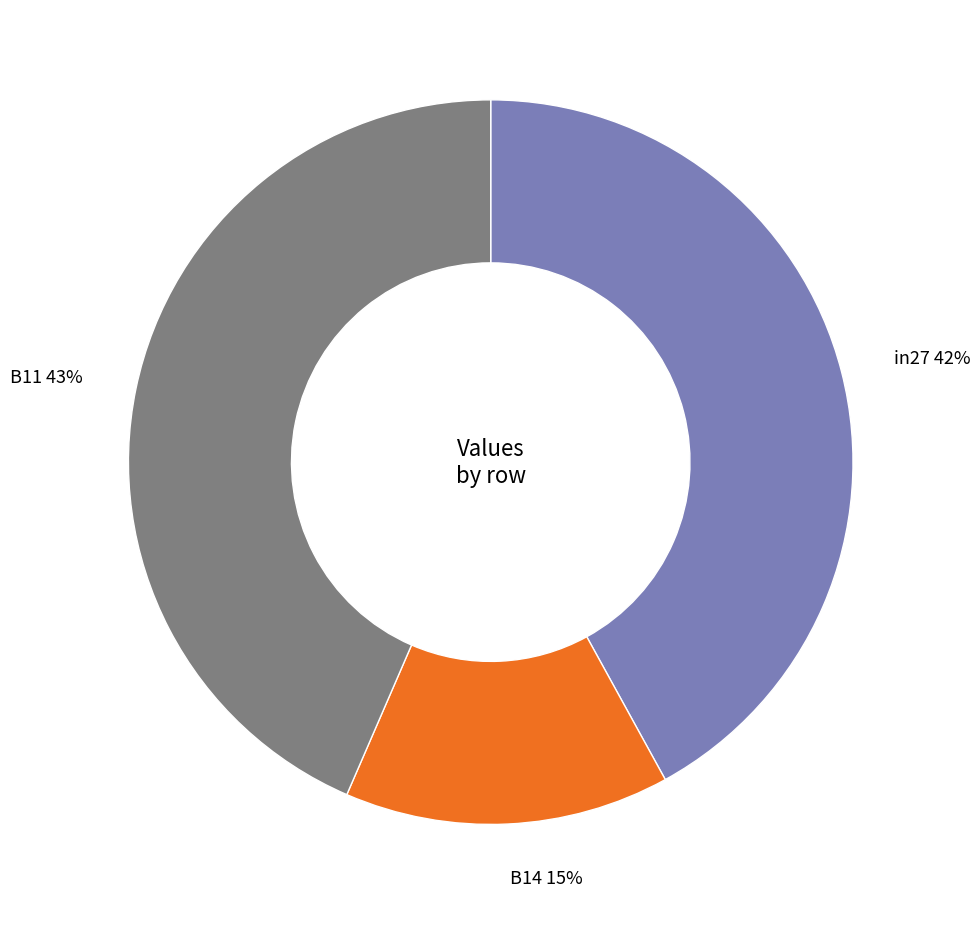

Which slice is the smallest?

B14